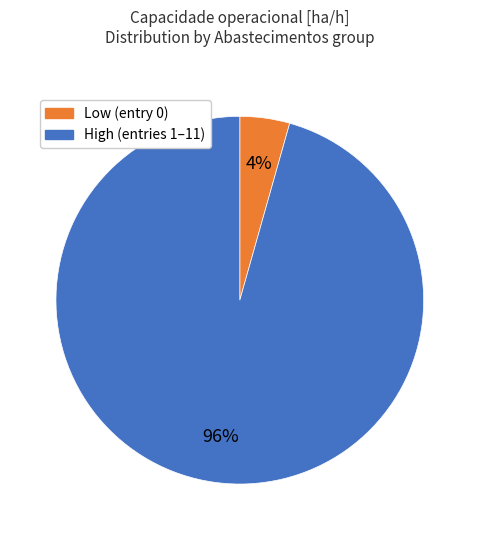

Does any single category account for the majority?

Yes